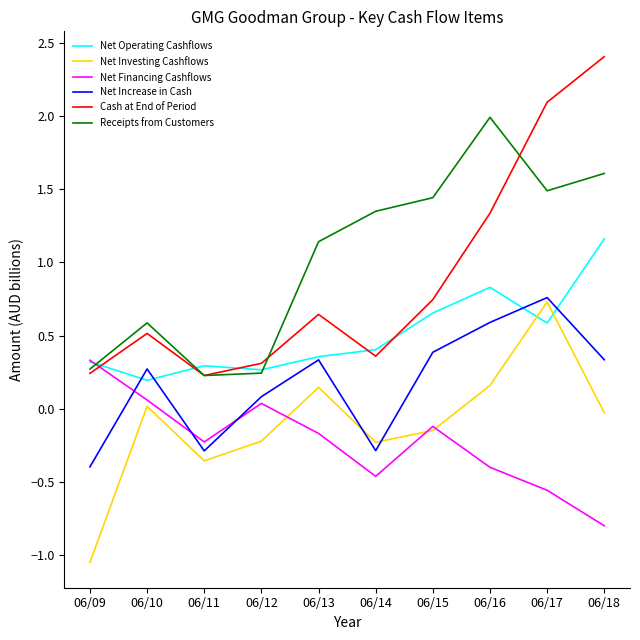

True or false: Cash at End of Period has a value of 1.9 at 06/16.

False